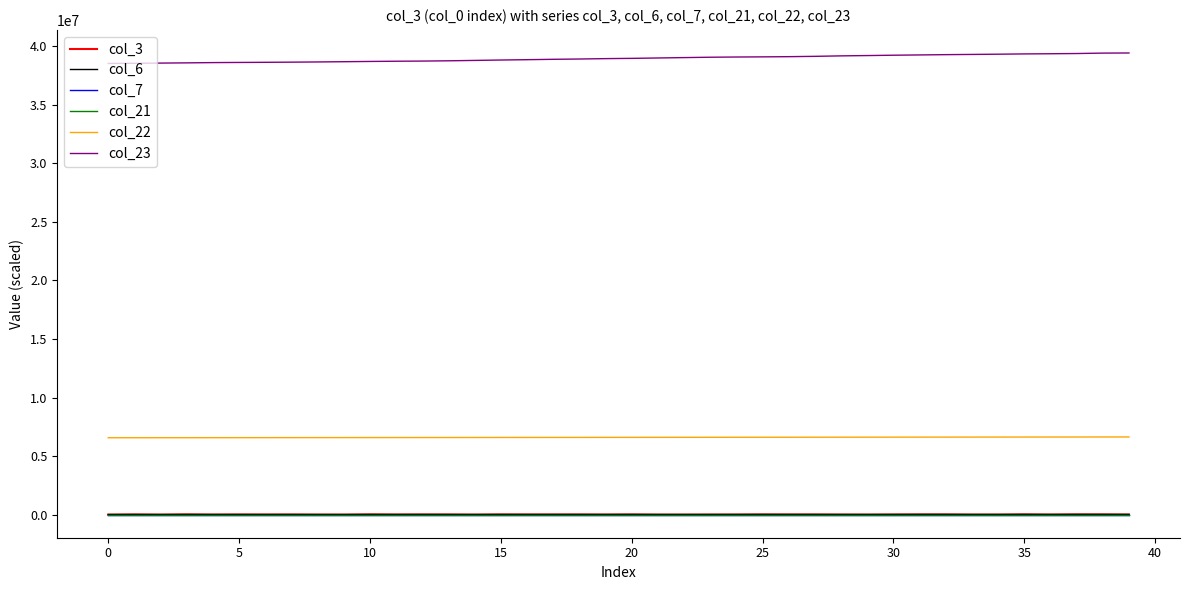

What is the maximum value shown in the chart?

39413344.0